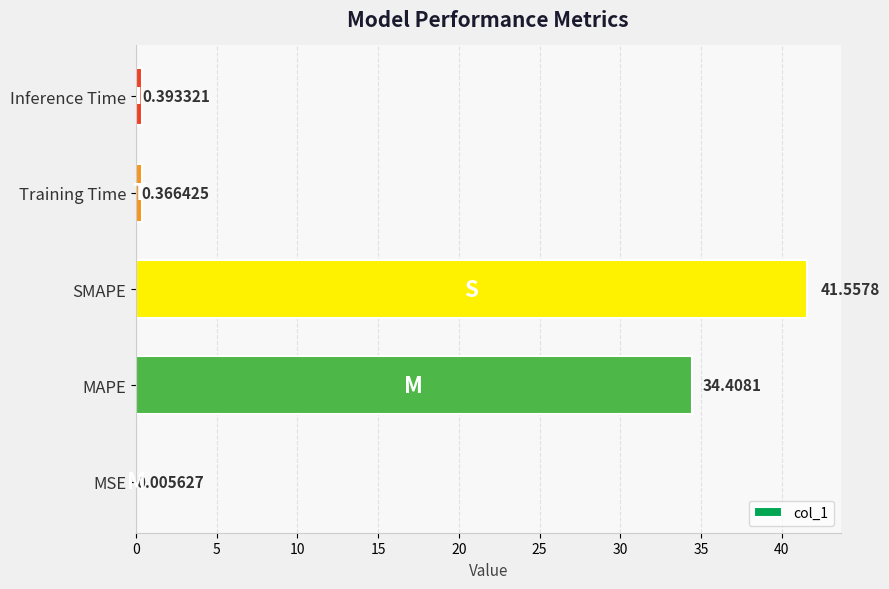

What is the sum of the values at Inference Time and Training Time?

0.8